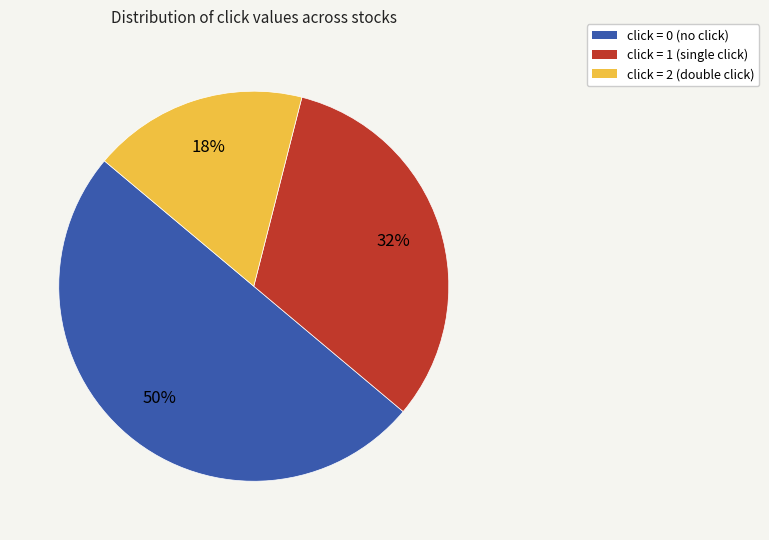

Does click = 1 (single click) represent more than half of the total?

No